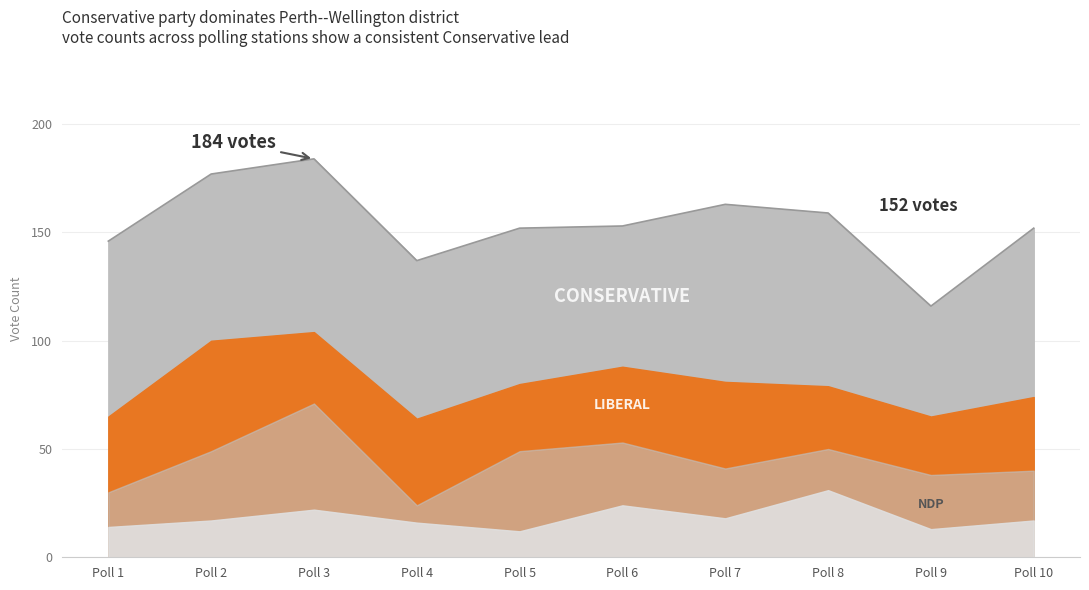

At Poll 7, list the series in order from largest to smallest.

Conservative, Liberal, NDP-New Democratic Party, People's Party - PPC